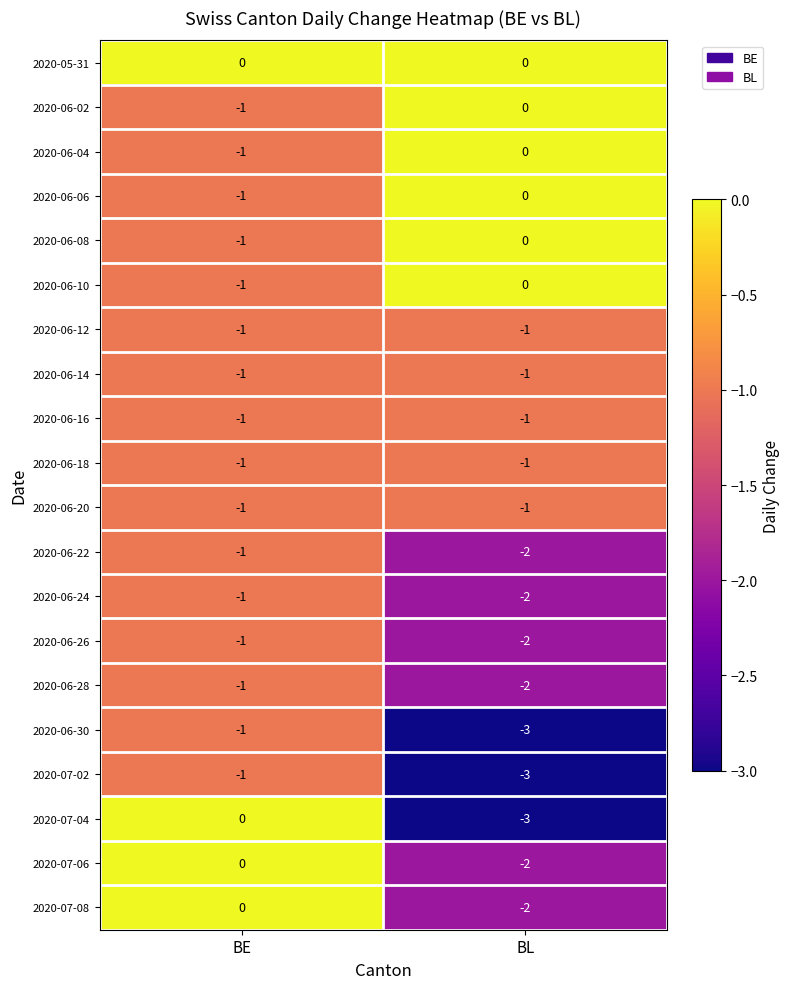

Which series changed the most between BE and BL?

2020-07-04